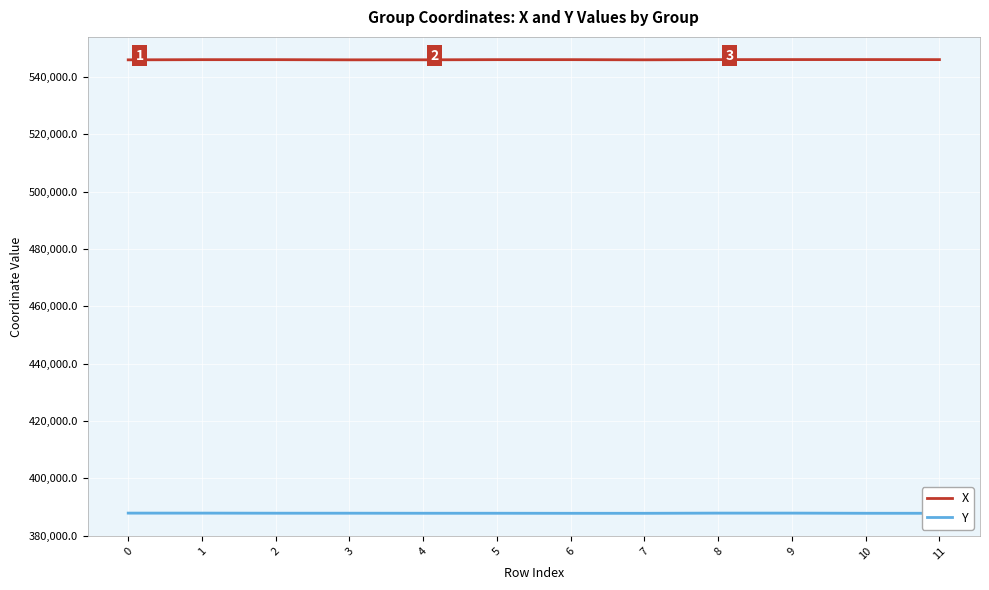

Between 2 and 6, which series saw the biggest shift?

Y